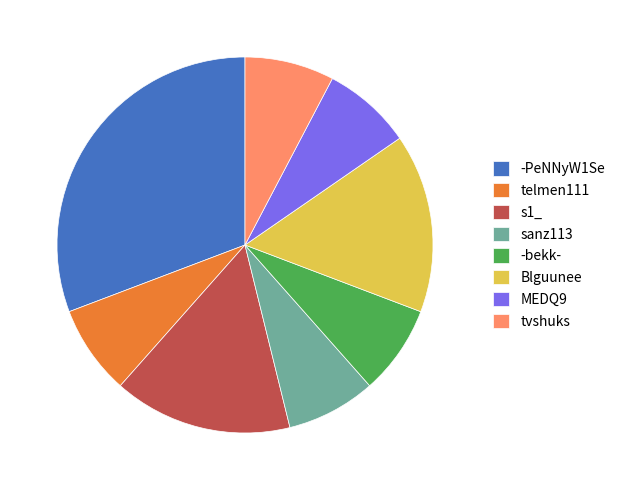

The telmen111 slice represents 8% of the pie. True or false?

True